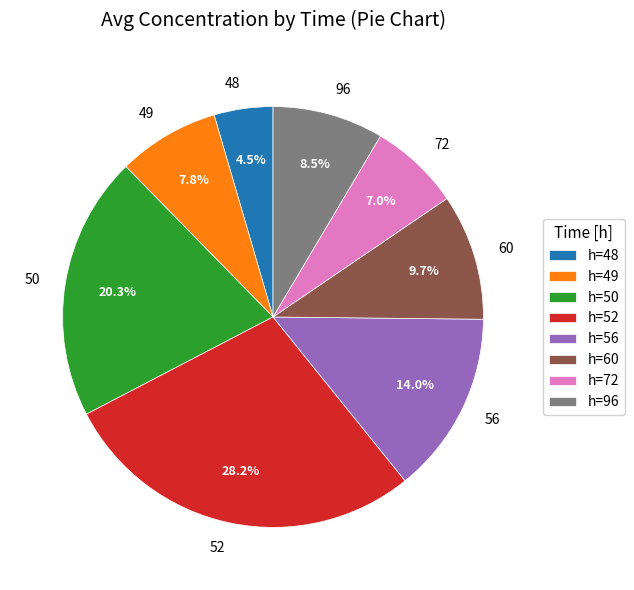

Does 49 represent more than half of the total?

No